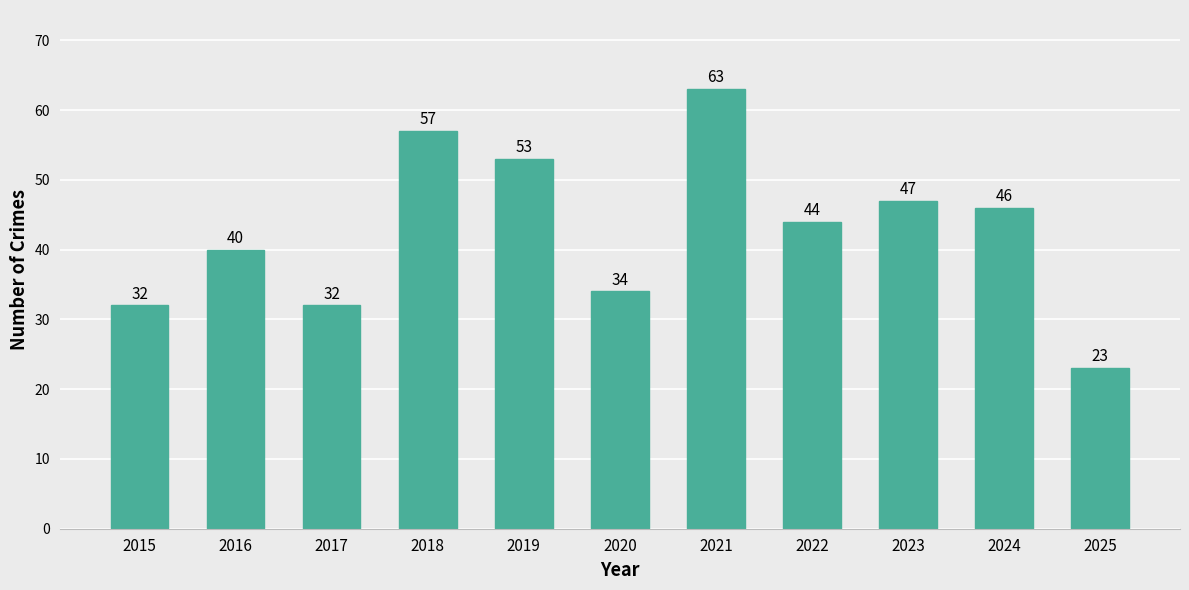

Is it true that the value at 2020 is 34?

True